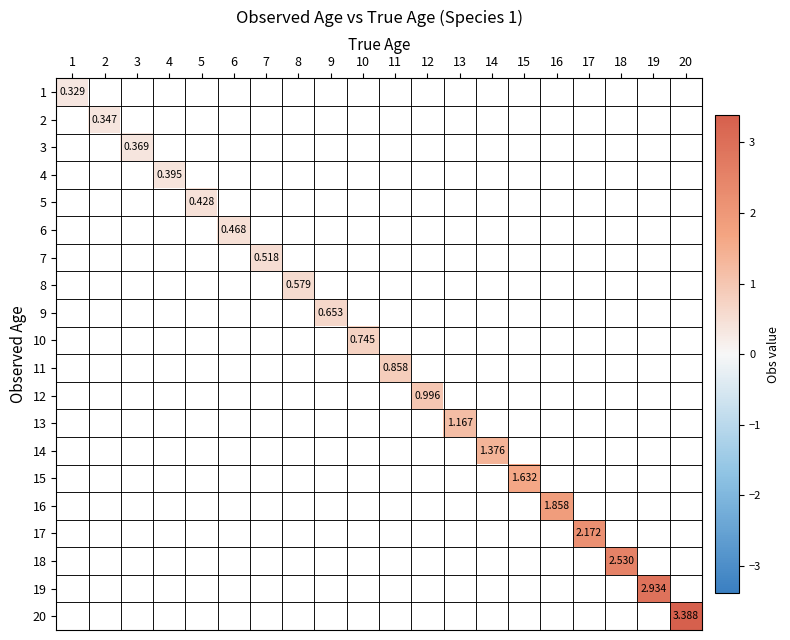

How many categories are shown in the chart?

20